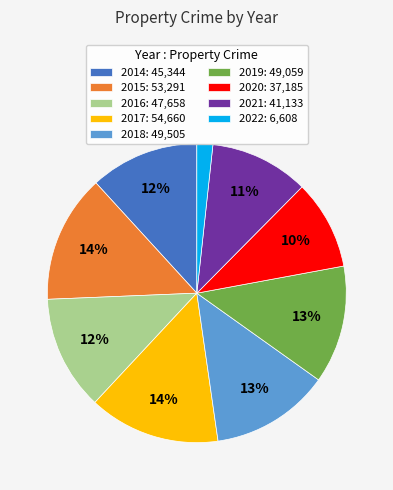

To the nearest percent, what percentage of the pie is 2015: 53,291?

14%